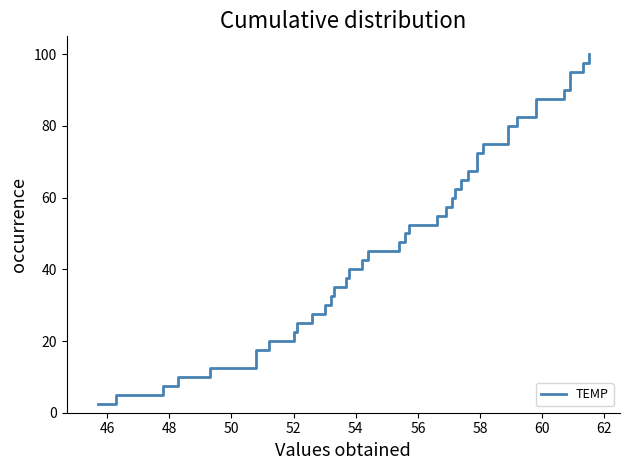

True or false: the data has more than 0 interior local peaks.

False